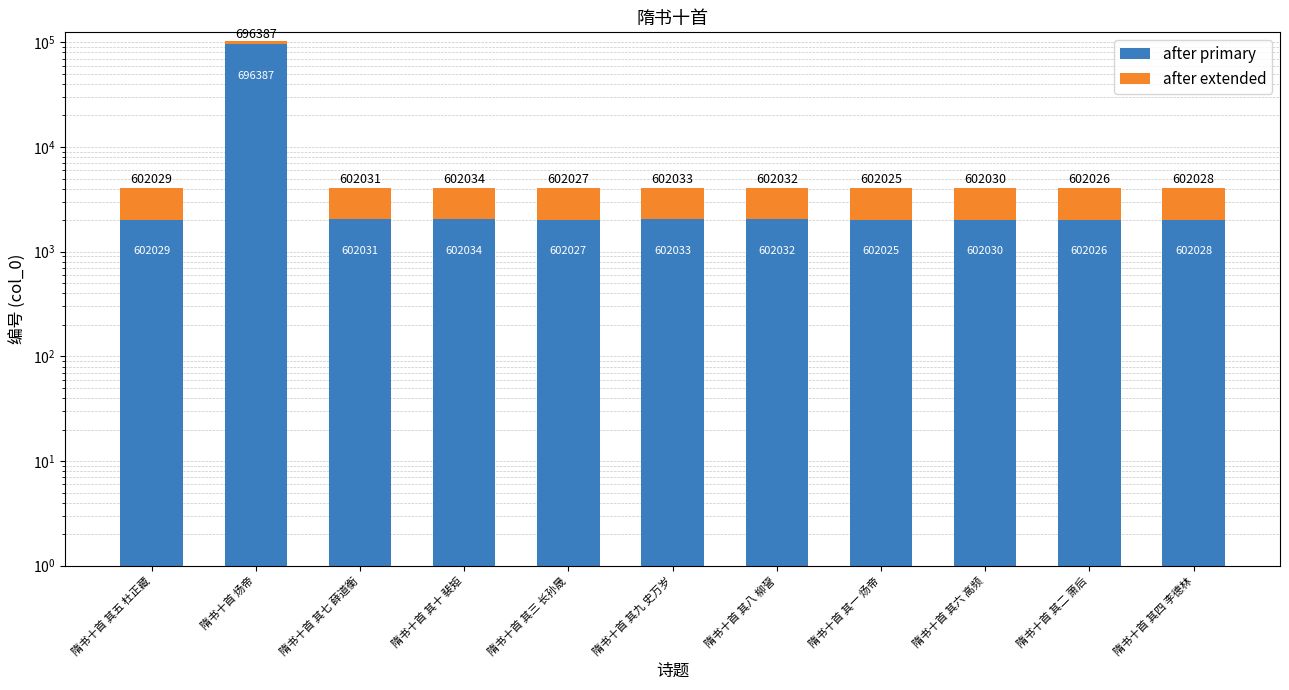

What position from the right is 隋书十首 其九 史万岁?

6